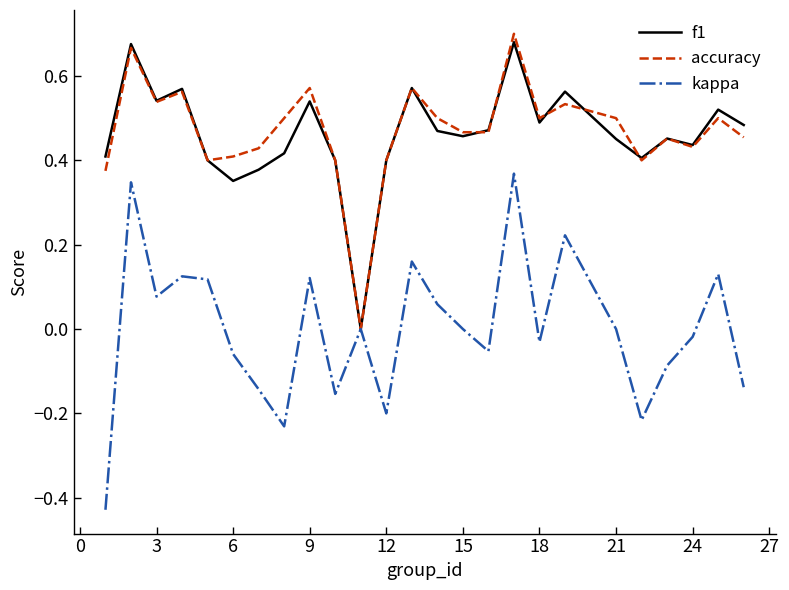

Which series has the largest range (max minus min)?

kappa